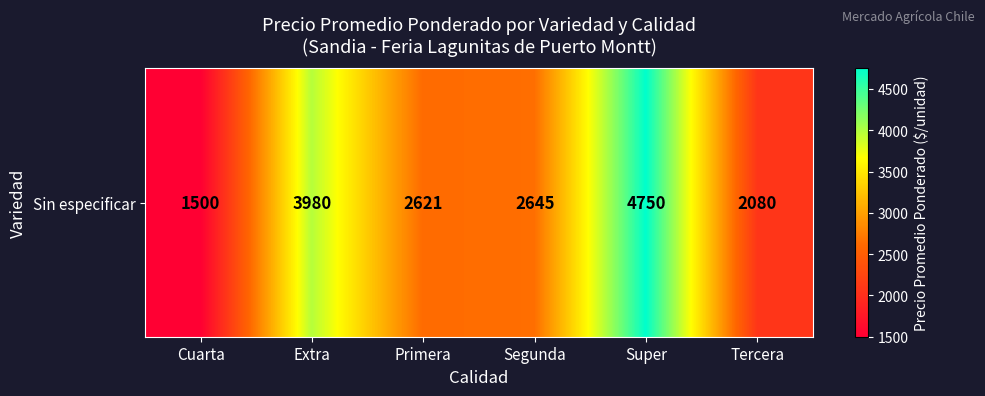

Reading right to left, transcribe all the data shown in this chart.

Tercera=2080.0	Super=4750.0	Segunda=2645.5	Primera=2620.9	Extra=3980.0	Cuarta=1500.0